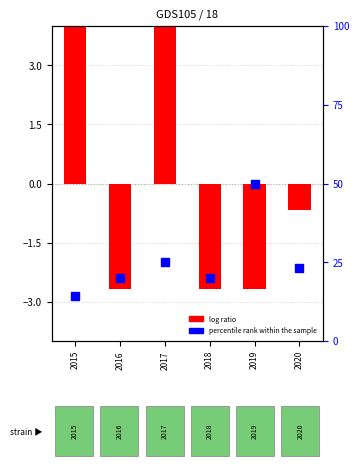

What is the total value across all series at 2020?

22.4